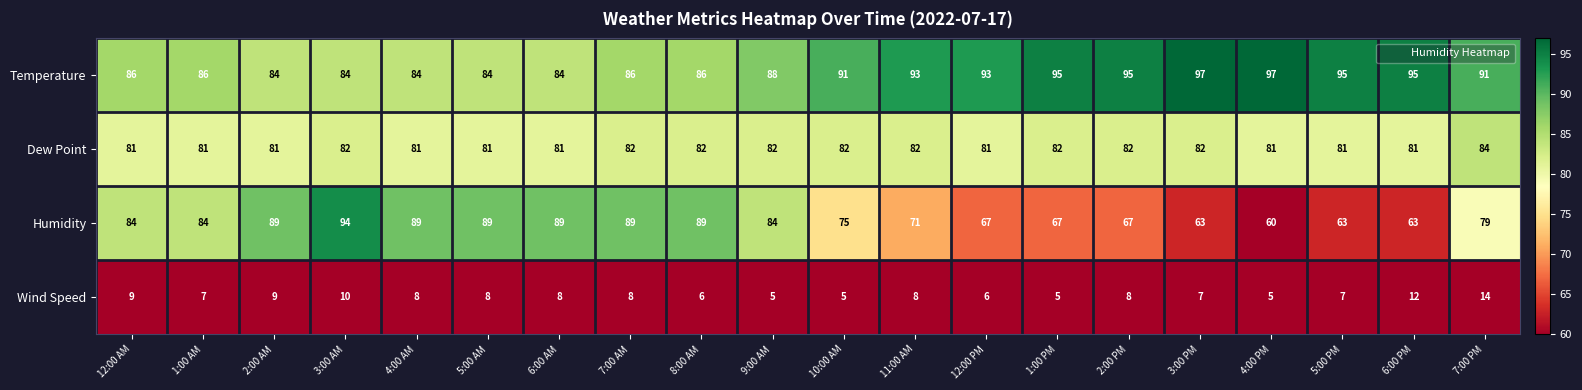

Count the number of categories in the chart.

20